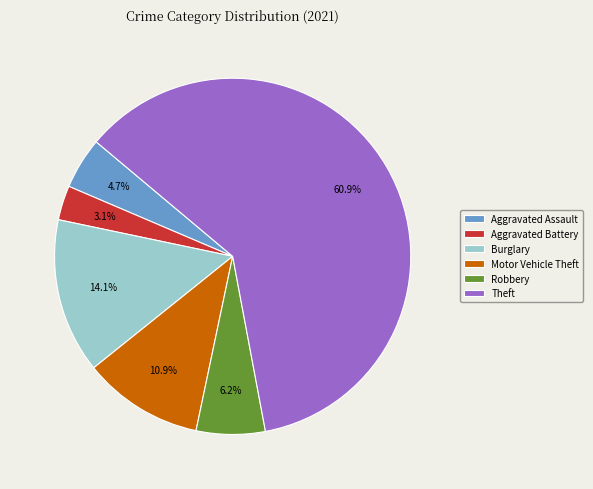

To the nearest percent, what portion does Burglary represent?

14%